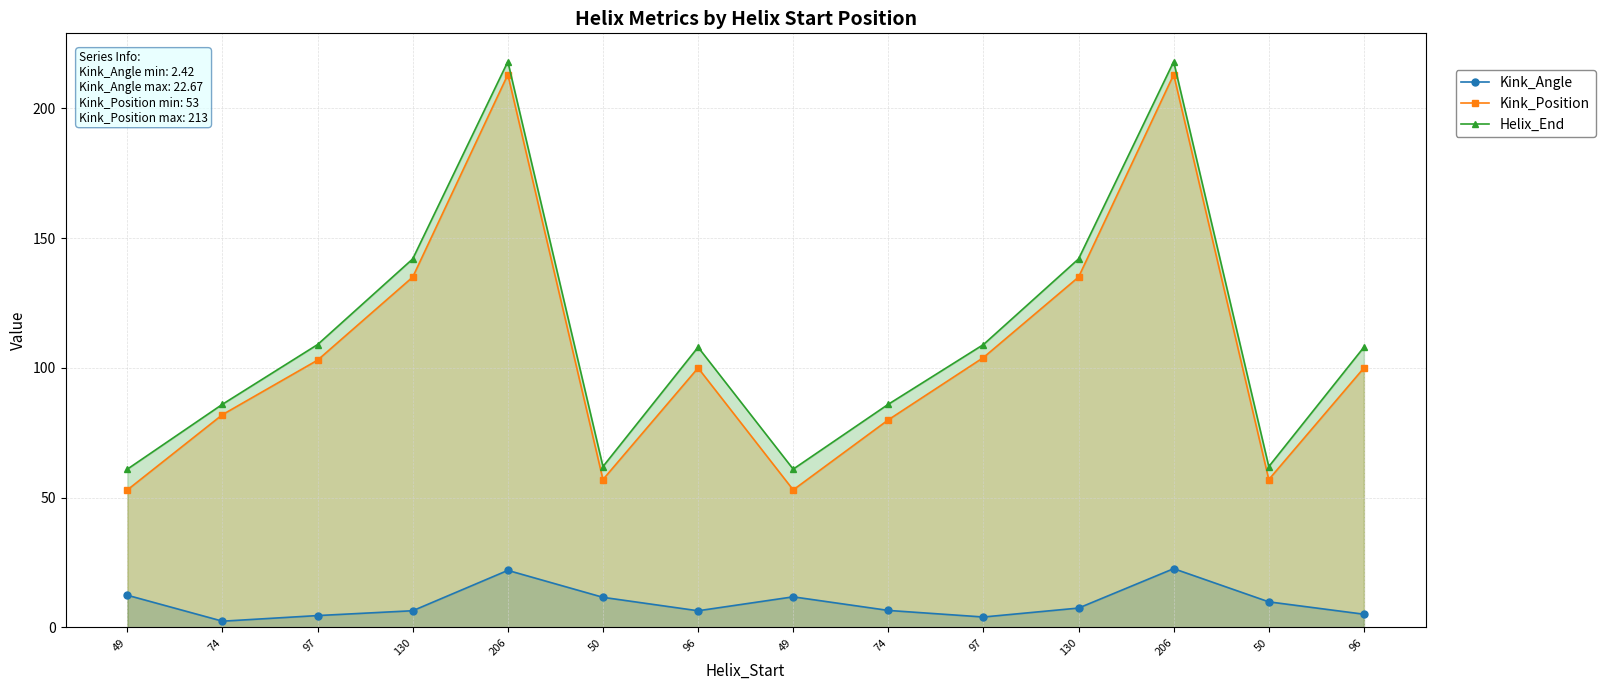

Is it true that Kink_Position equals 82.0 at 74?

True